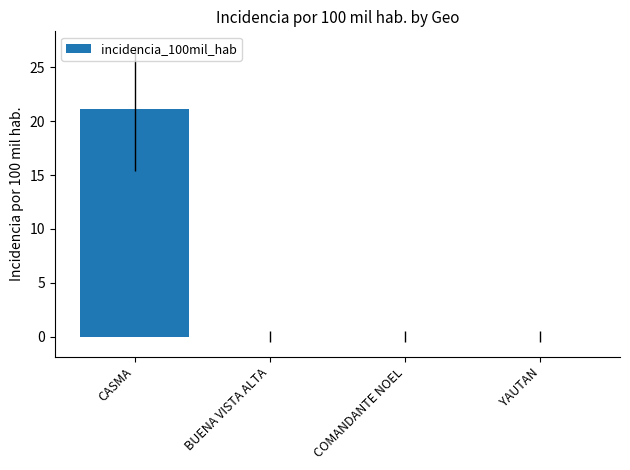

What is the sum of all values?

21.2